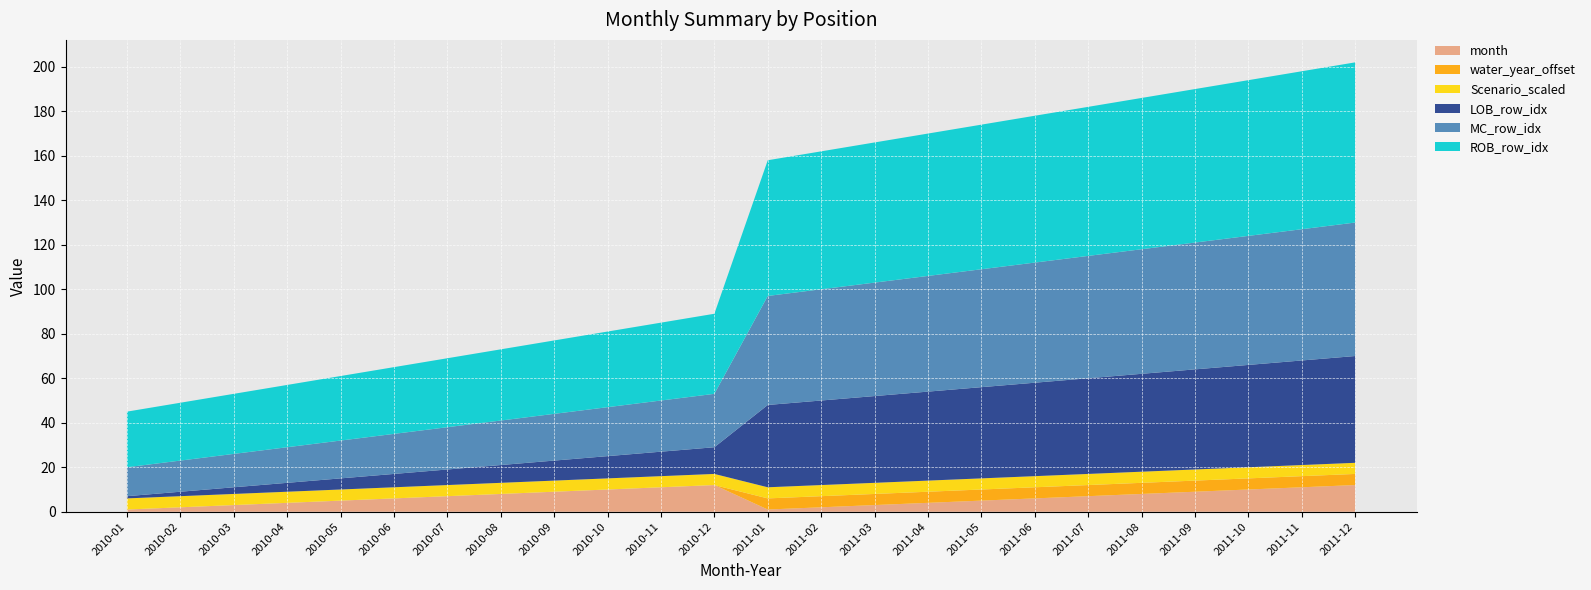

What is the total value across all series at 2010-05?

61